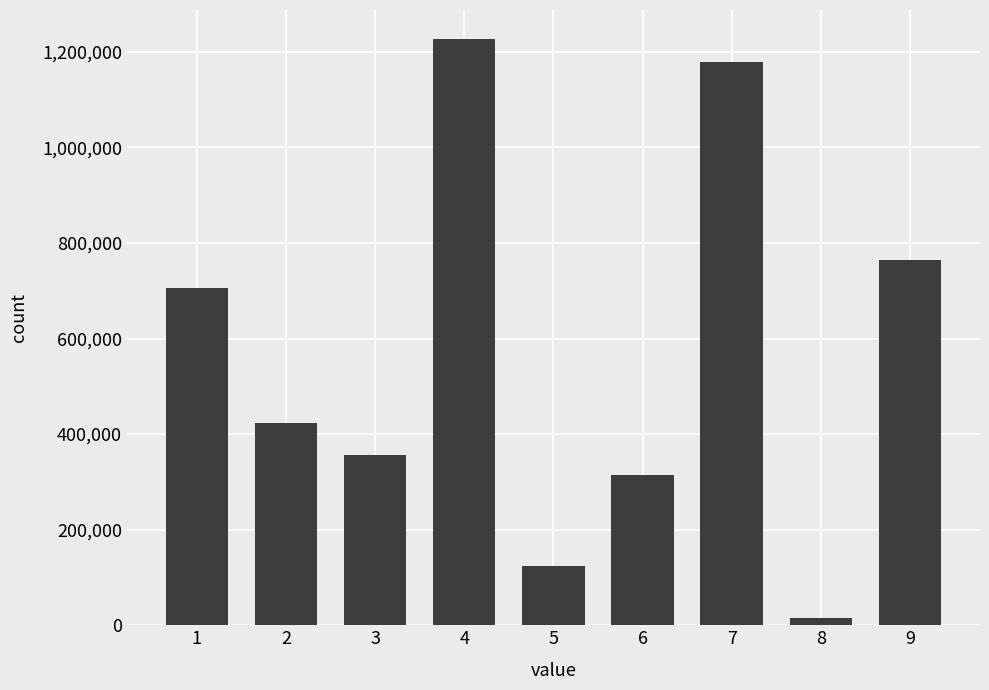

Where is the data nearest to the value 620968?

1